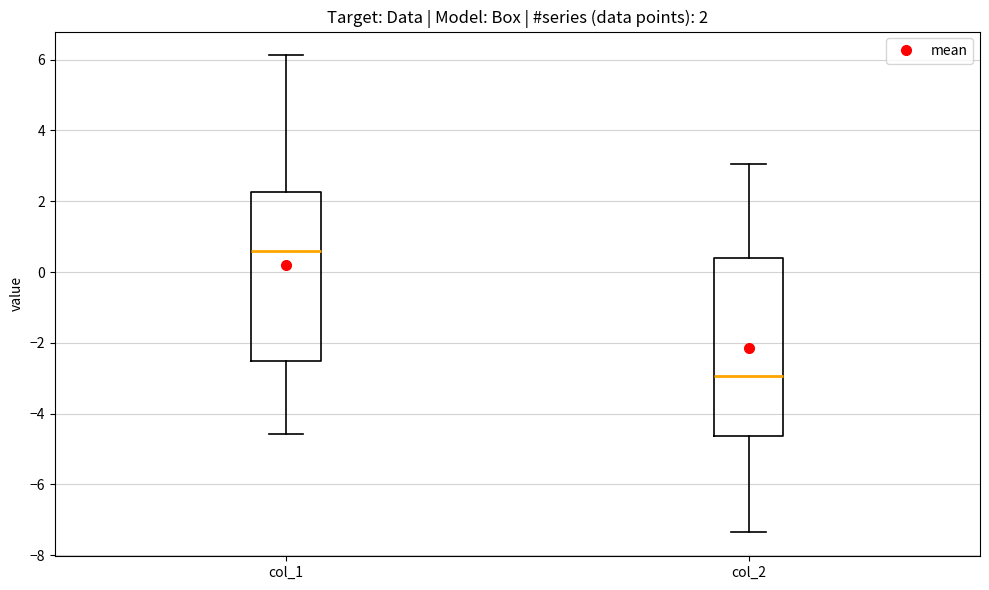

Which box is the tallest, from its lower edge to its upper edge?

col_2